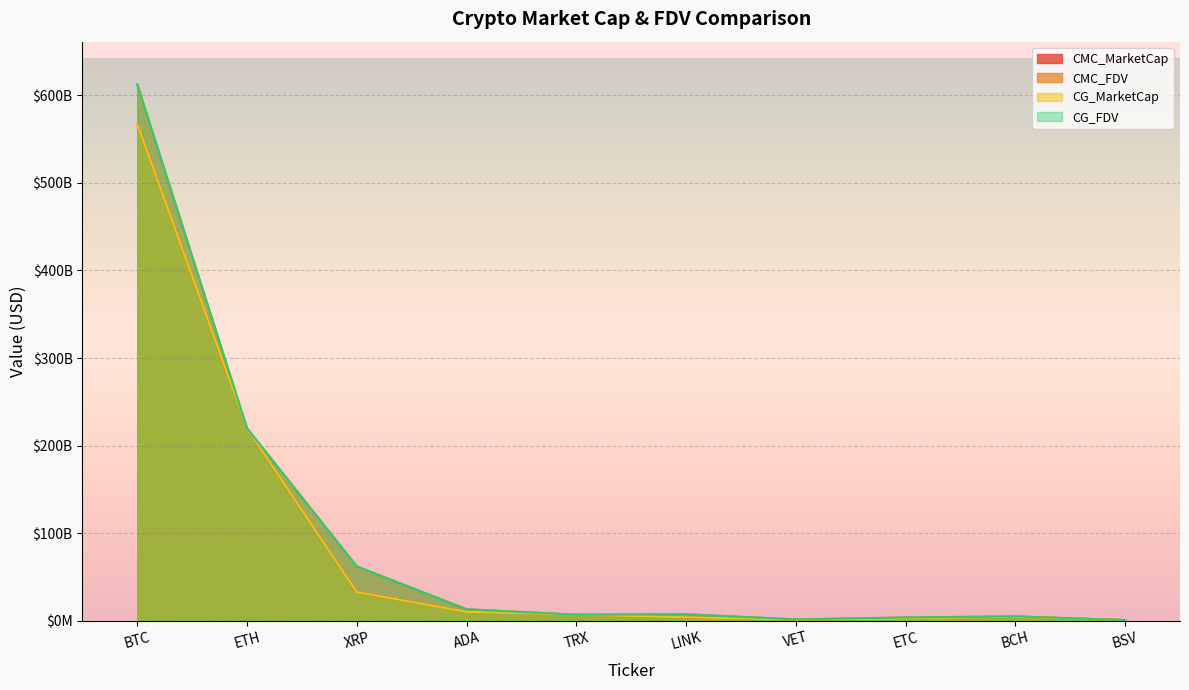

True or false: CMC_FDV has a value of 109878286828.4 at XRP.

False